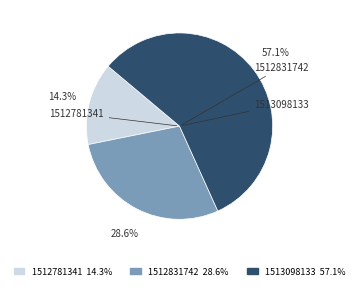

Is there a majority slice in this chart?

Yes